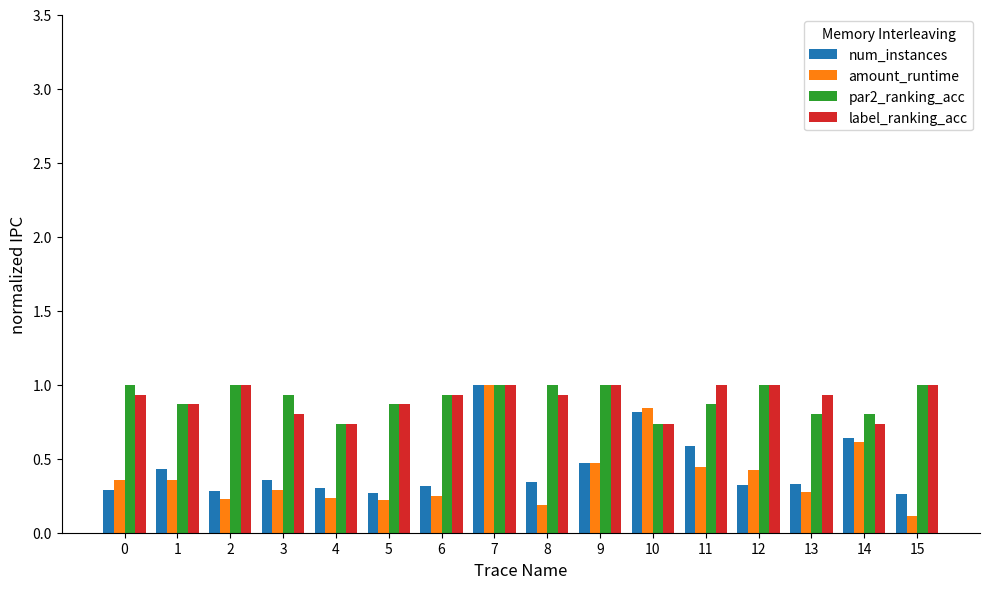

What is the total value across all series at 6?

2.4